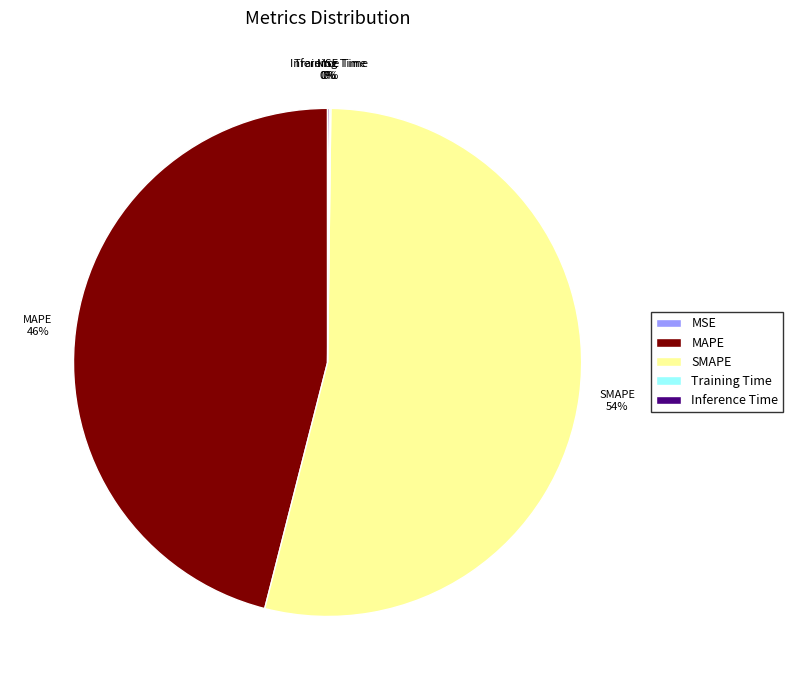

What is the ratio of the value at MAPE to the value at SMAPE?

0.9